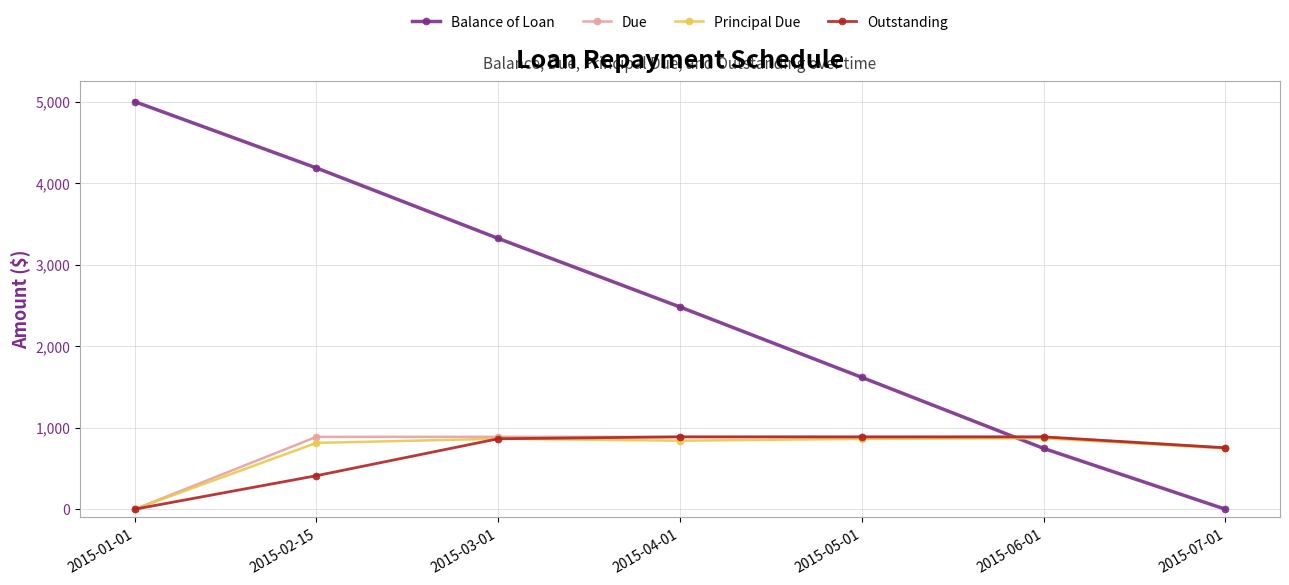

The Balance of Loan series shows 3959.7 at 2015-04-01. True or false?

False